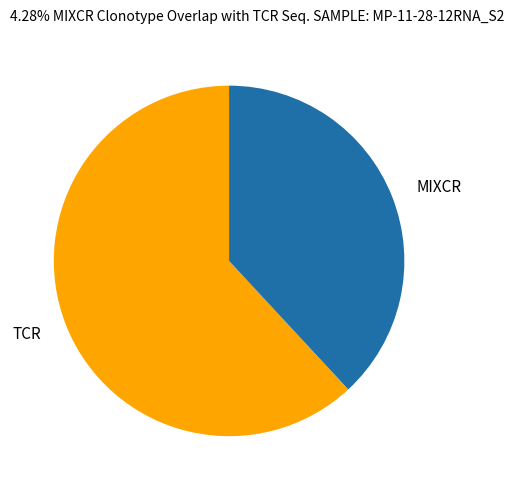

Is there a majority slice in this chart?

Yes